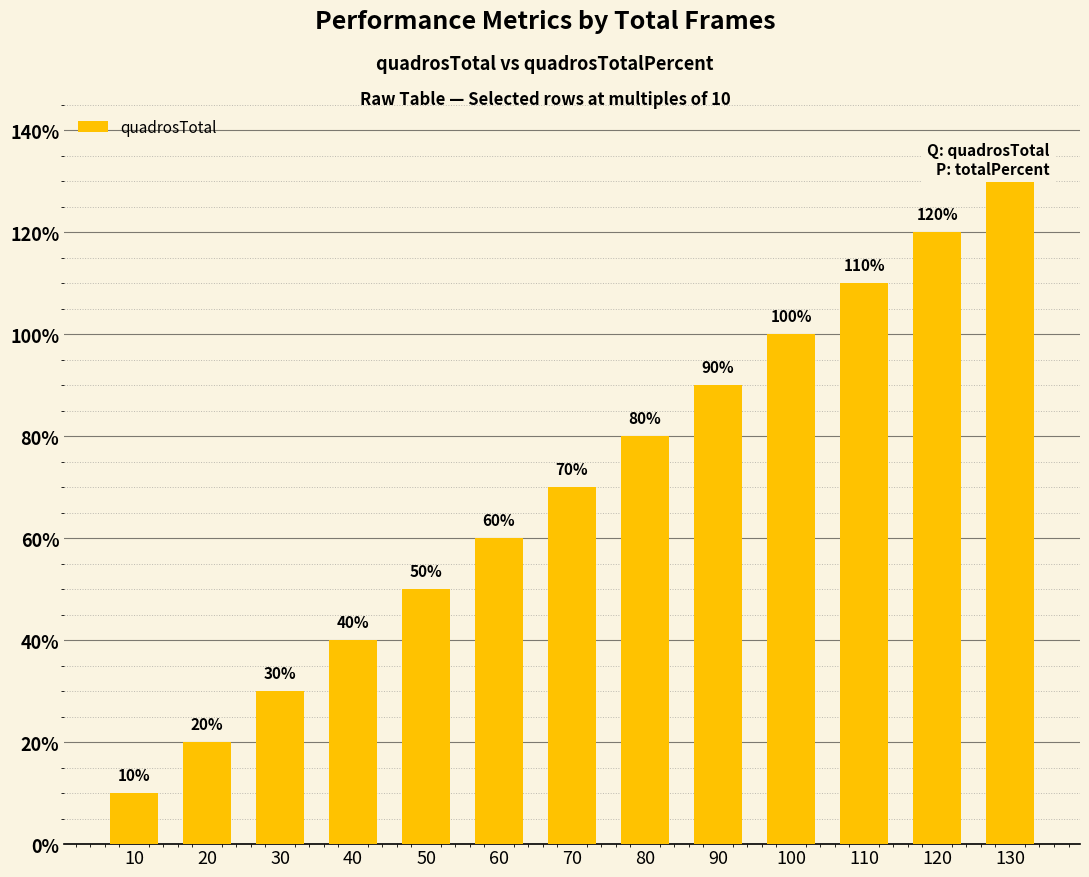

Does the chart contain any negative values?

No